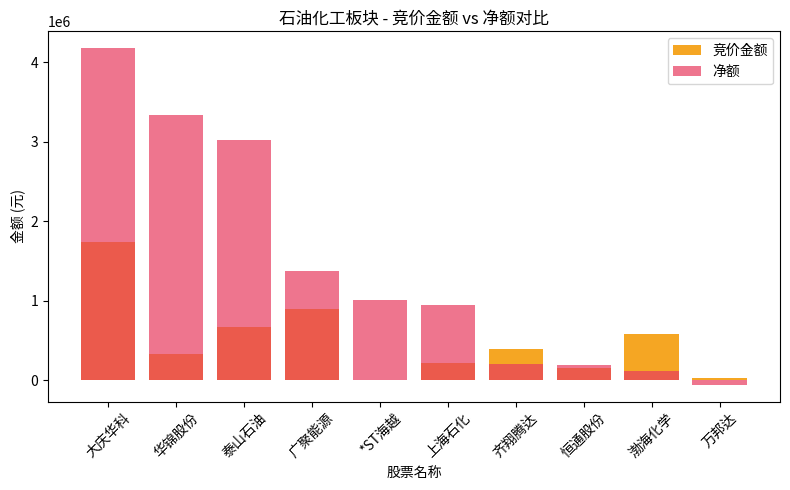

Reading right to left, transcribe all the data shown in this chart.

竞价金额: 26068	581007	160545	399988	224840	5870	898808	674436	331188	1740408
净额: -54634	118270	195442	211494	942080	1009394	1381305	3016457	3341619	4177455